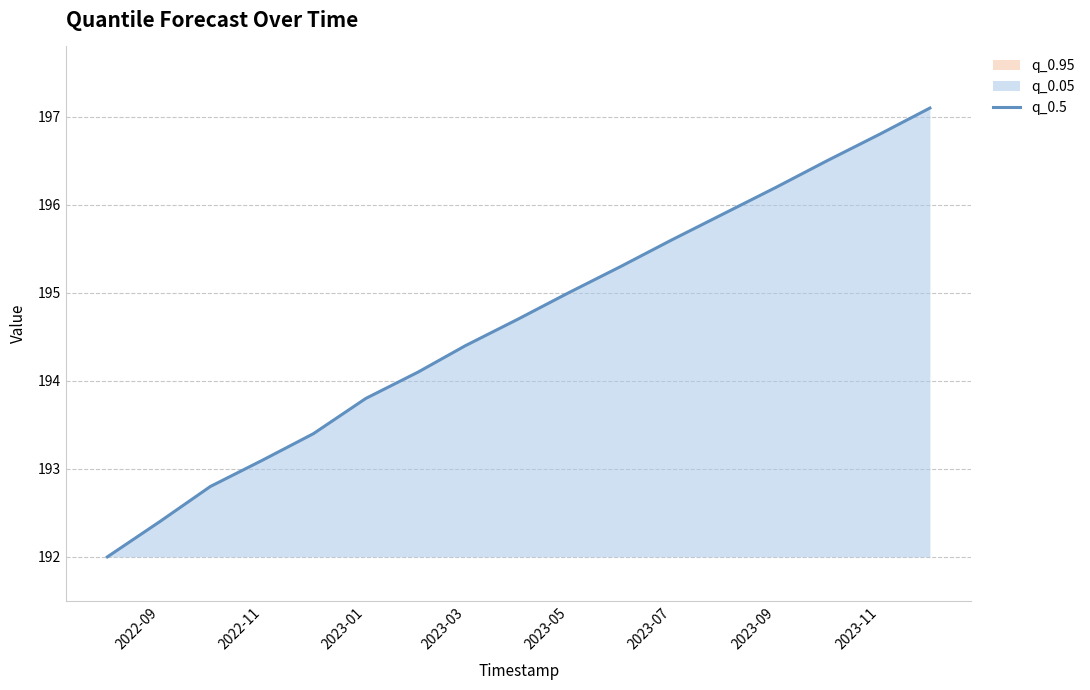

What is the maximum value shown in the chart?

197.1